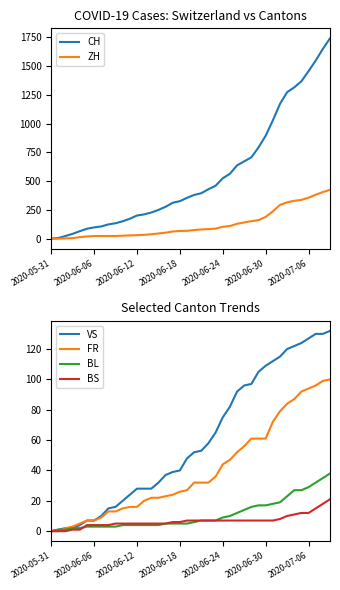

True or false: BS has a value of 5 at 2020-06-12.

True